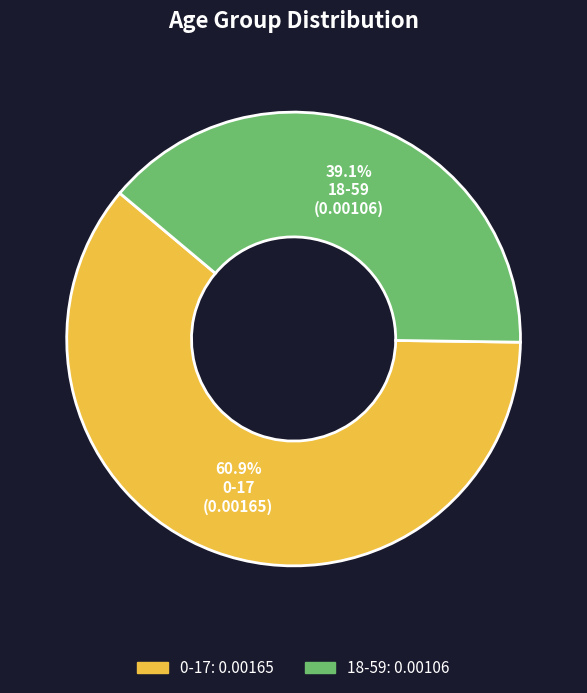

What percentage is the 18-59 slice, to the nearest percent?

39%